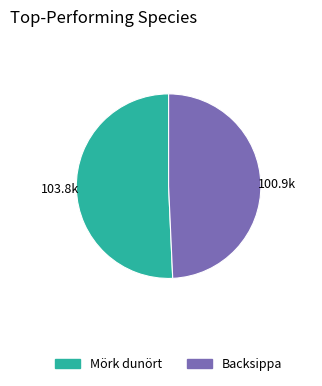

Between Mörk dunört and Backsippa, which is larger?

Mörk dunört